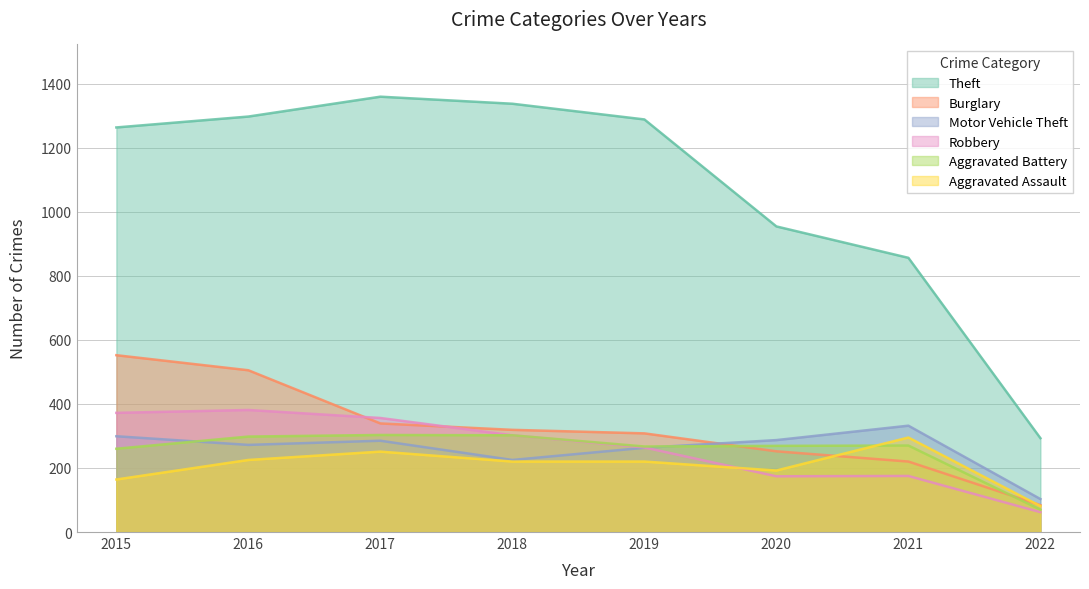

At which label does Theft first exceed 1288?

2016